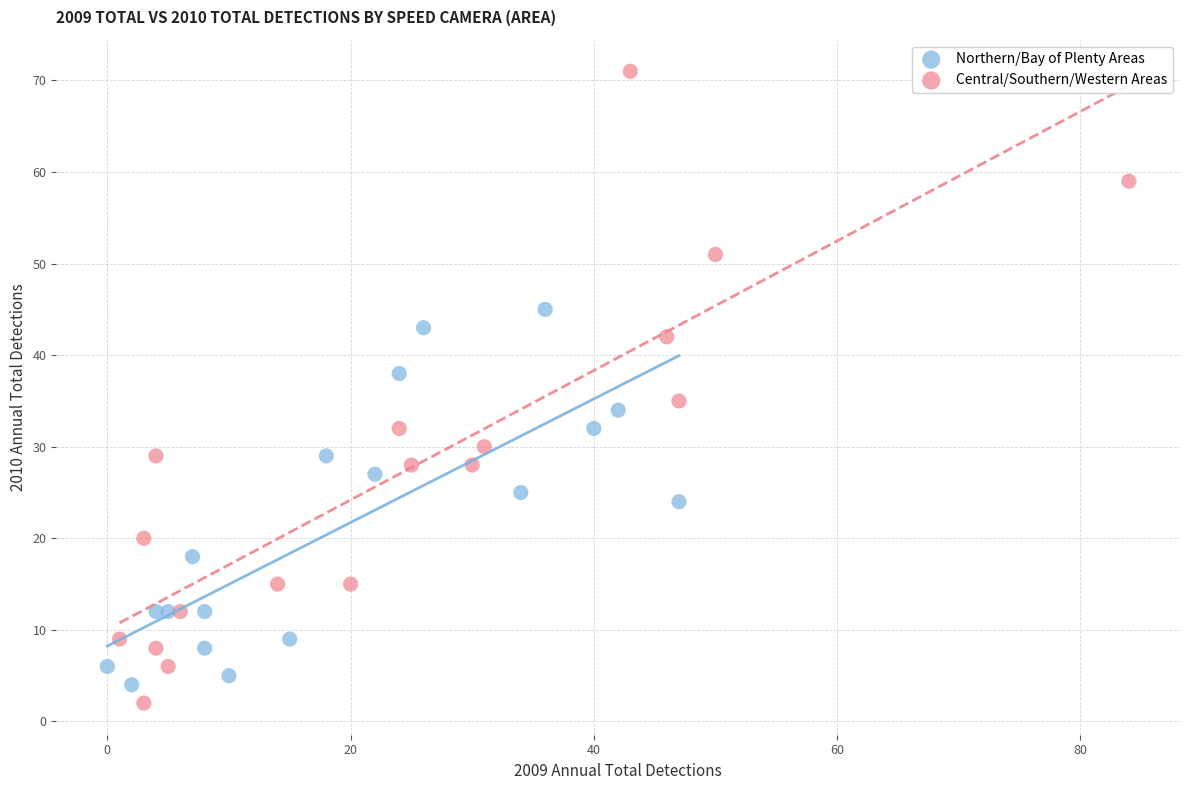

Which series contains the highest Y value?

Central/Southern/Western Areas